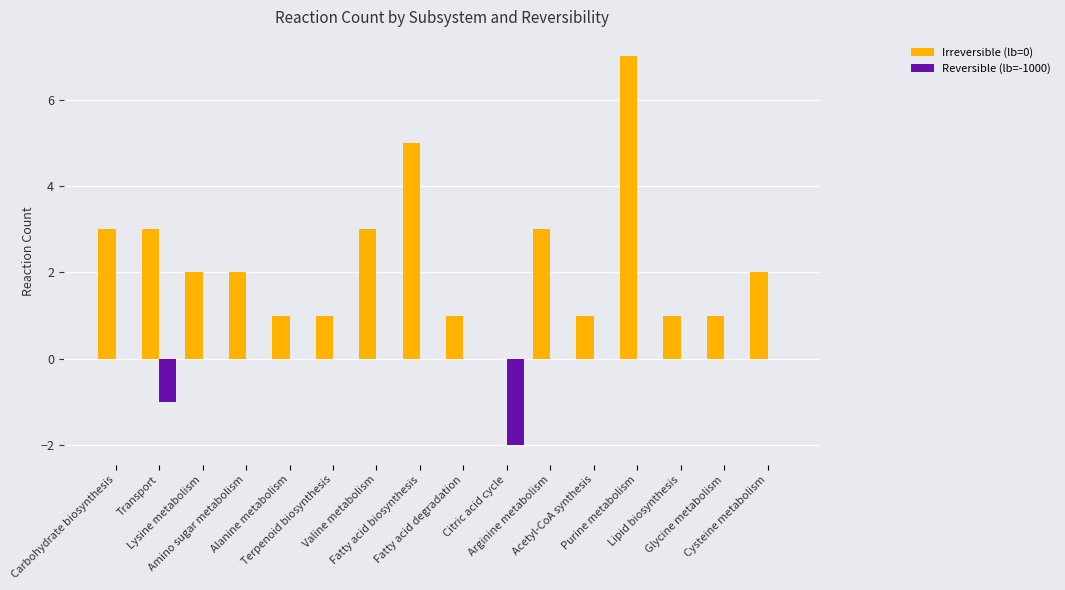

Count the number of categories in the chart.

16